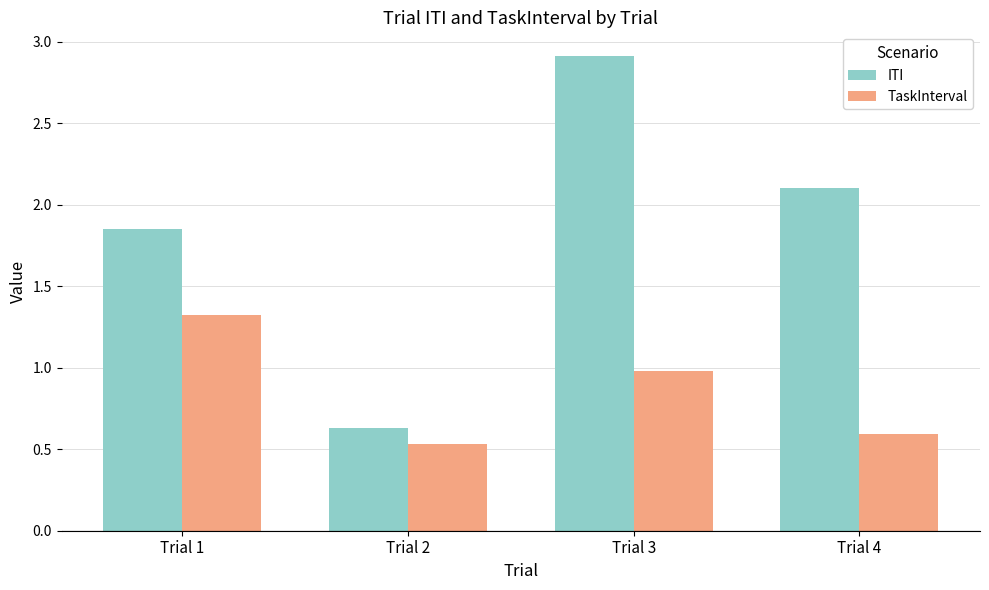

True or false: ITI has a value of 0.2 at Trial 2.

False